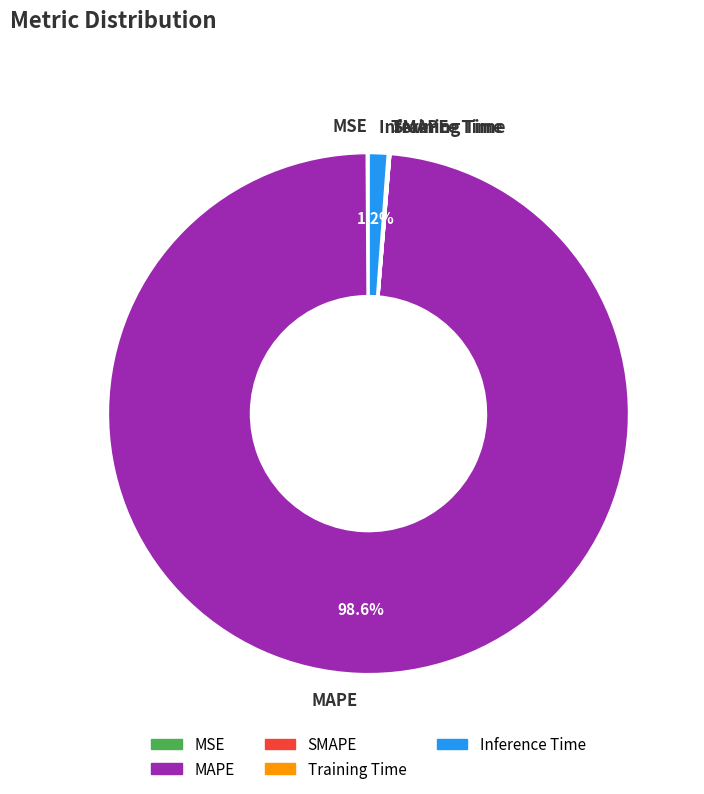

Is it true that MAPE is 99% of the pie?

True